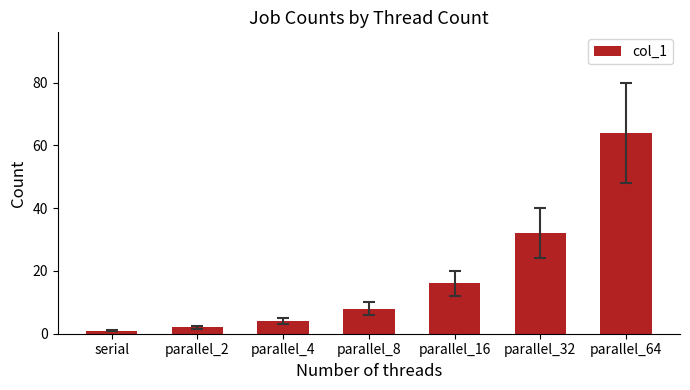

What is the ratio of the value at parallel_4 to the value at parallel_32?

0.1